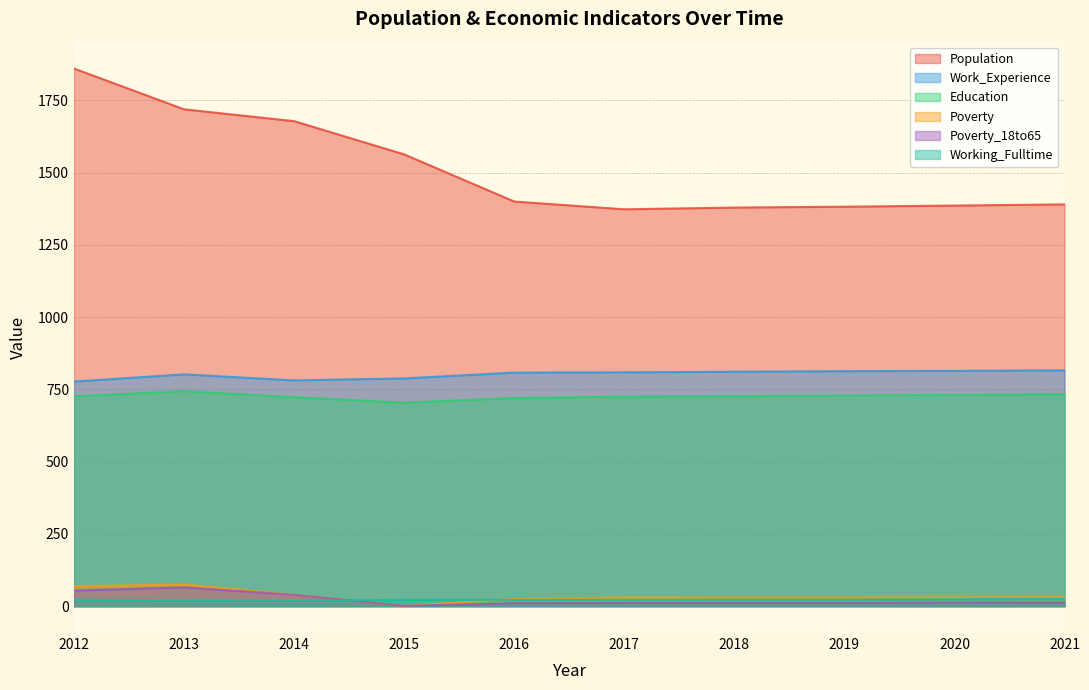

Does the chart have visible grid lines?

Yes